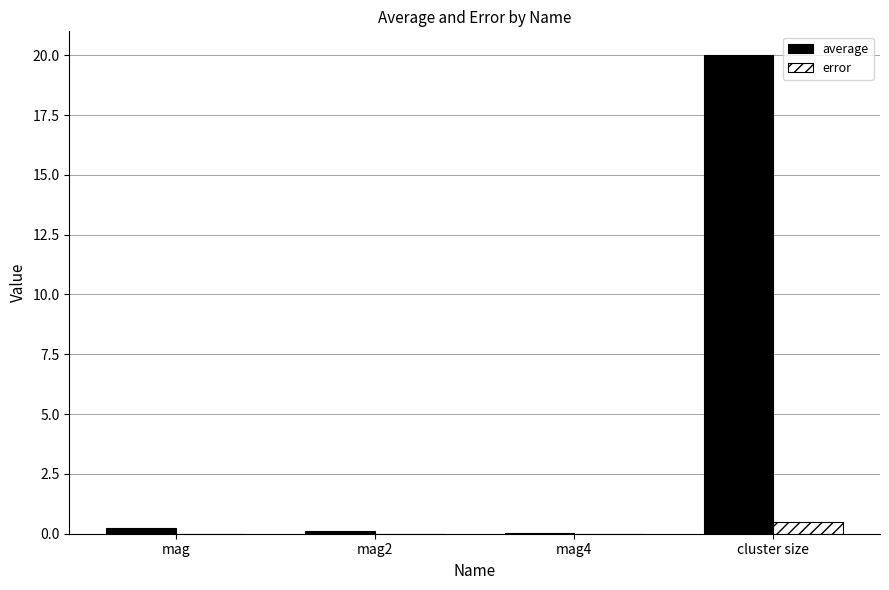

What are all the series names shown in the legend?

average, error